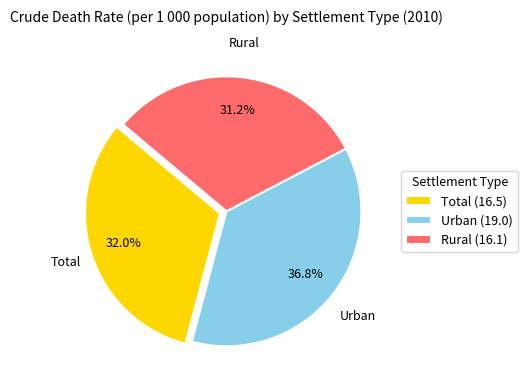

Combined, what portion of the pie is Total and Rural?

63.2%